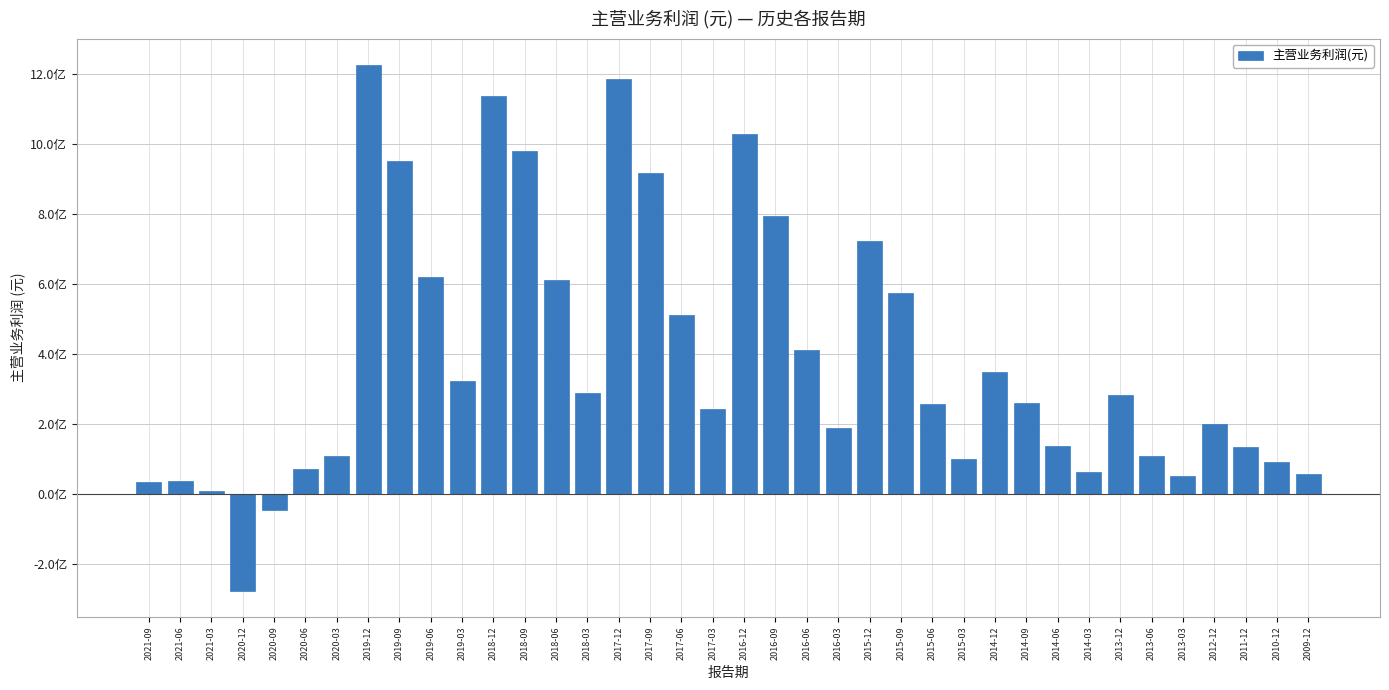

Where is the data nearest to the value 475312602?

2017-06